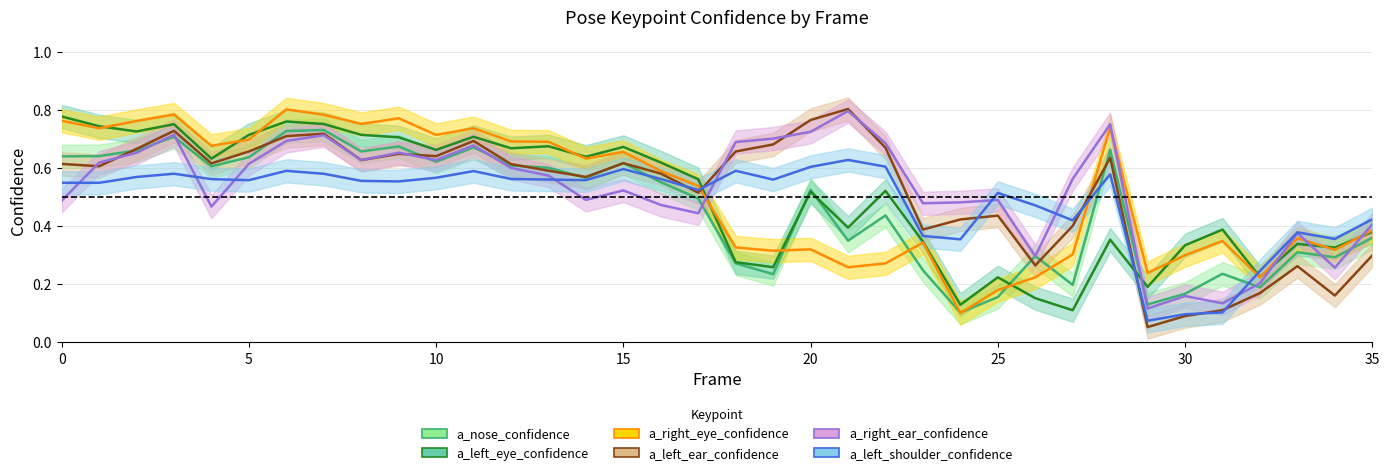

What is the label of the 10th point from the left?

9